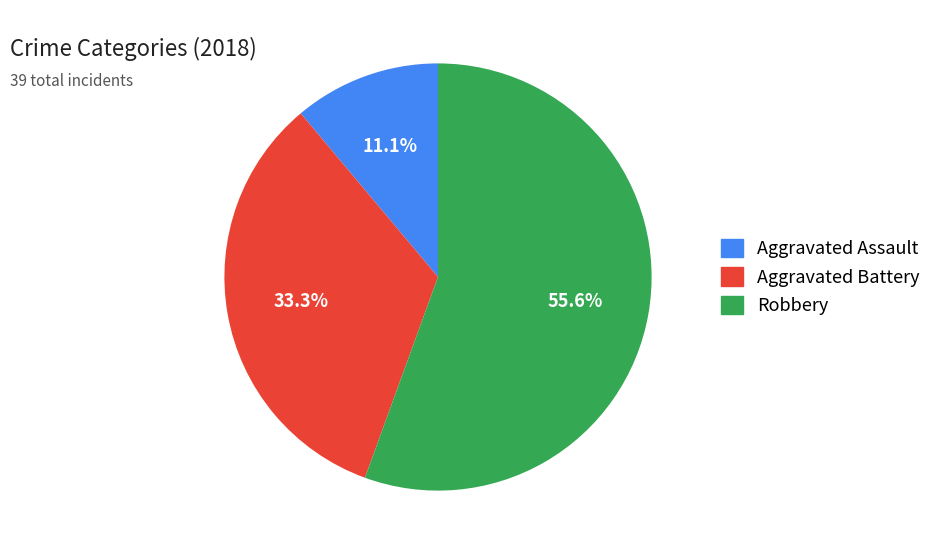

Is there any slice that represents more than half of the pie?

Yes